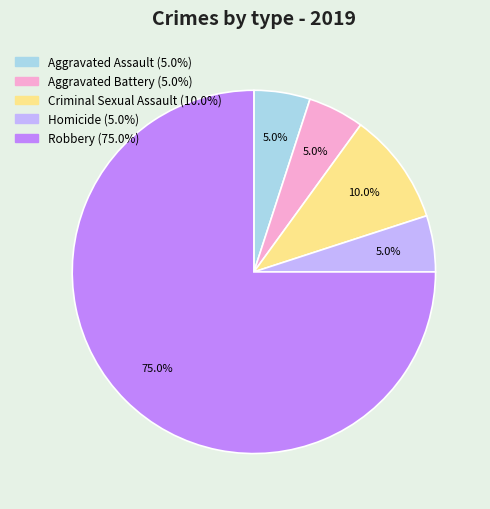

Which has a higher value, Criminal Sexual Assault or Aggravated Assault?

Criminal Sexual Assault